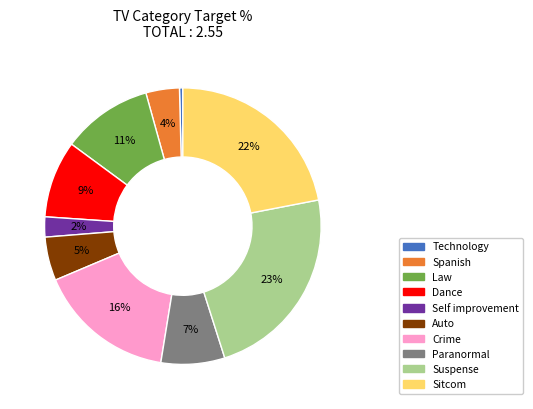

Combined, do Paranormal and Spanish account for over 50%?

No